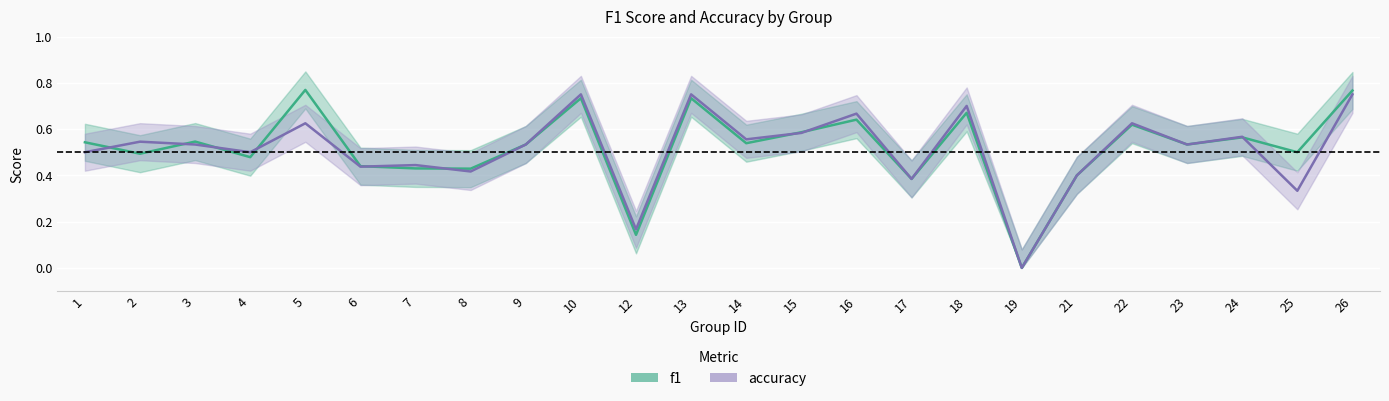

What is the total value across all series at 8?

0.8